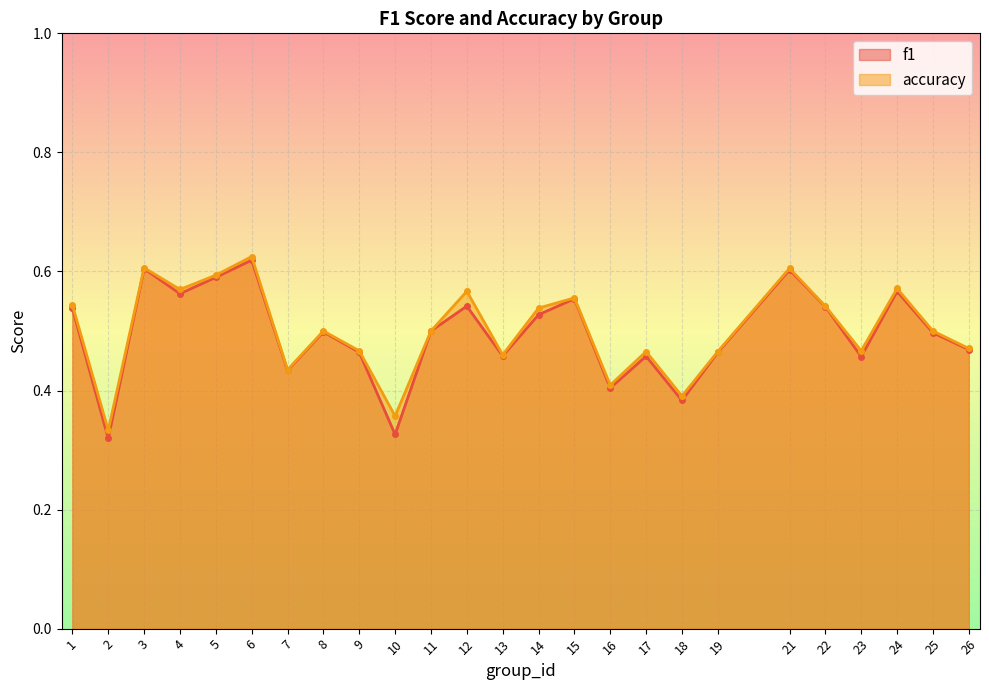

True or false: accuracy and f1 intersect in this chart.

False